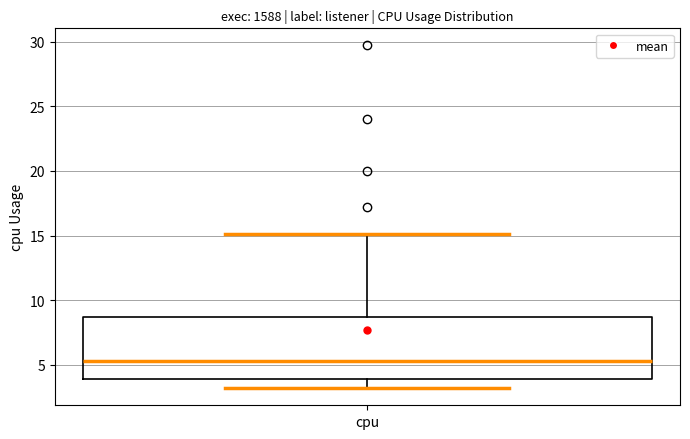

Where does the median line of the box for cpu sit on the y-axis? The values are not printed on the chart, so give them approximately, as read against the axis.

5.5